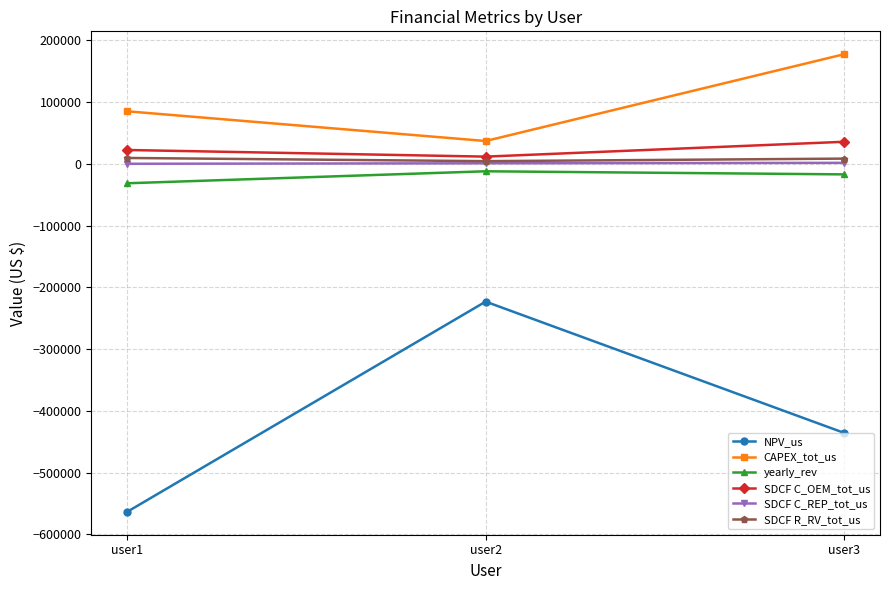

What is the value of the yearly_rev point at the 3rd from the left?

-17171.2